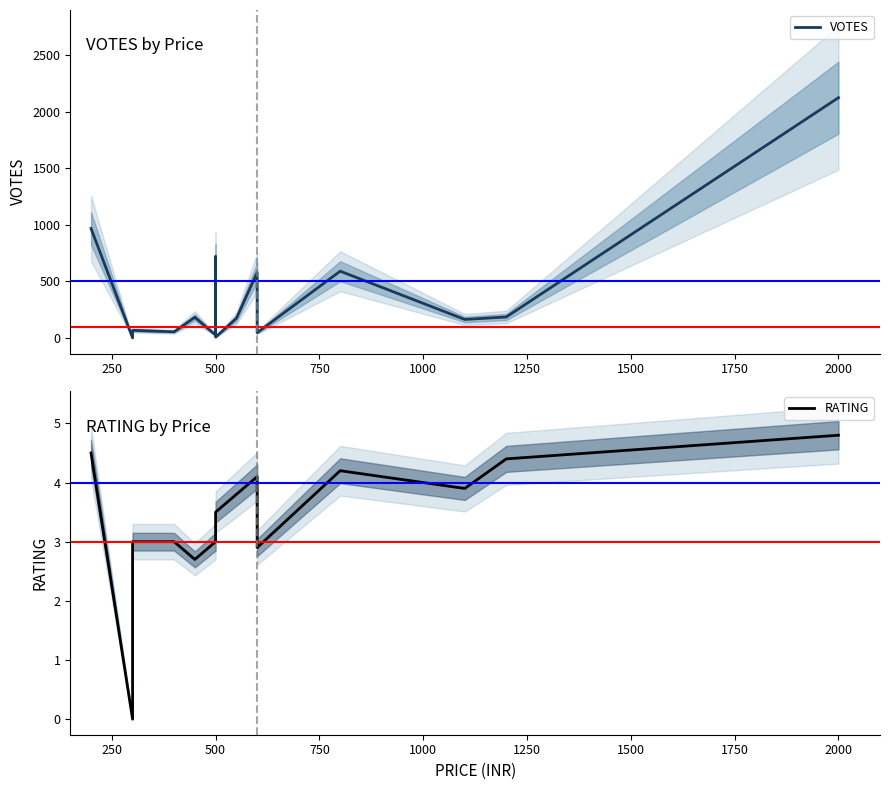

Count the number of data series in this chart.

2